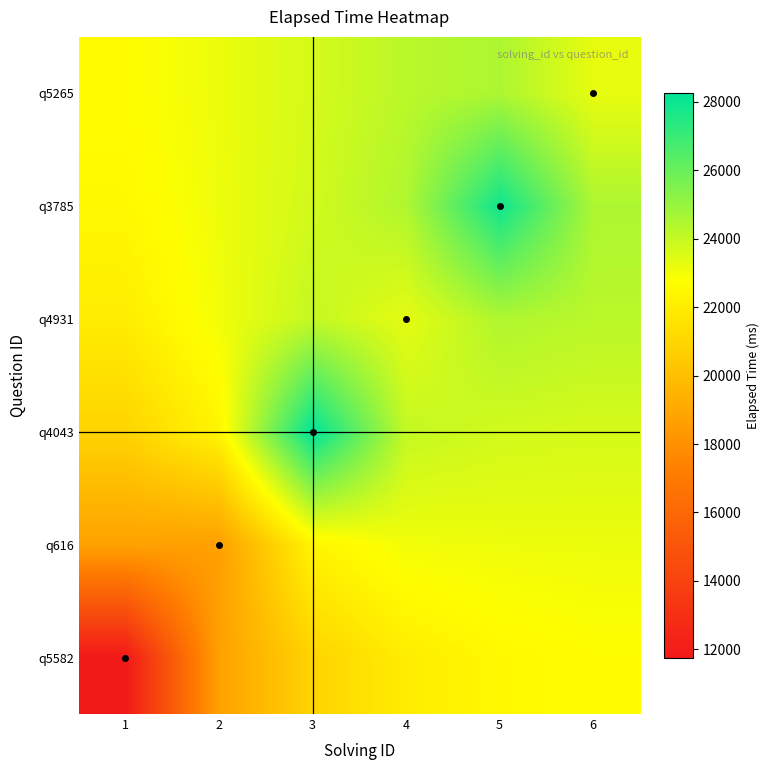

Between 4 and 1, which is larger?

4